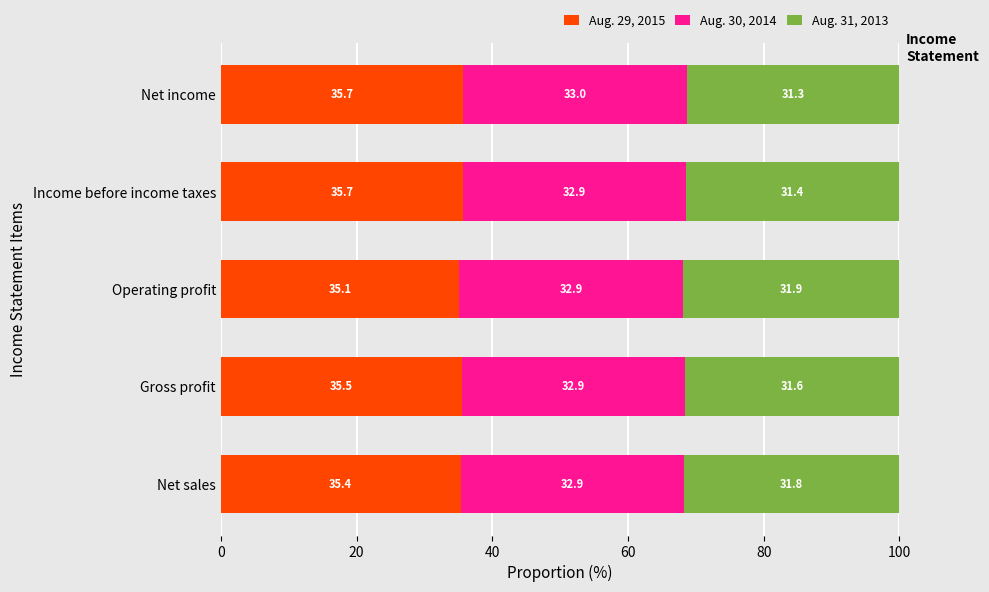

What is the total value across all series at Gross profit?

100.0